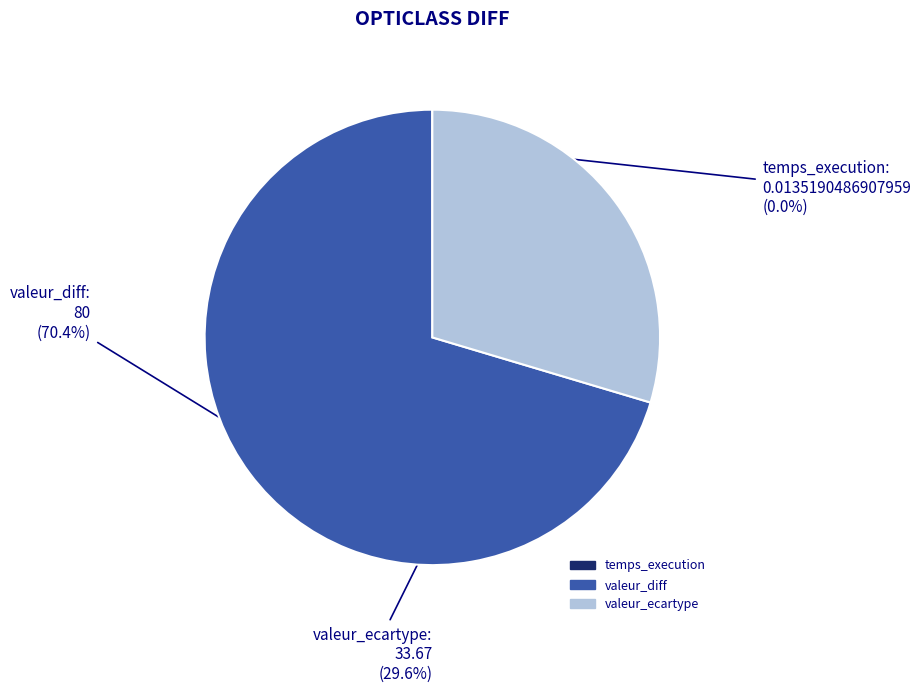

What is the largest slice in the pie chart?

valeur_diff